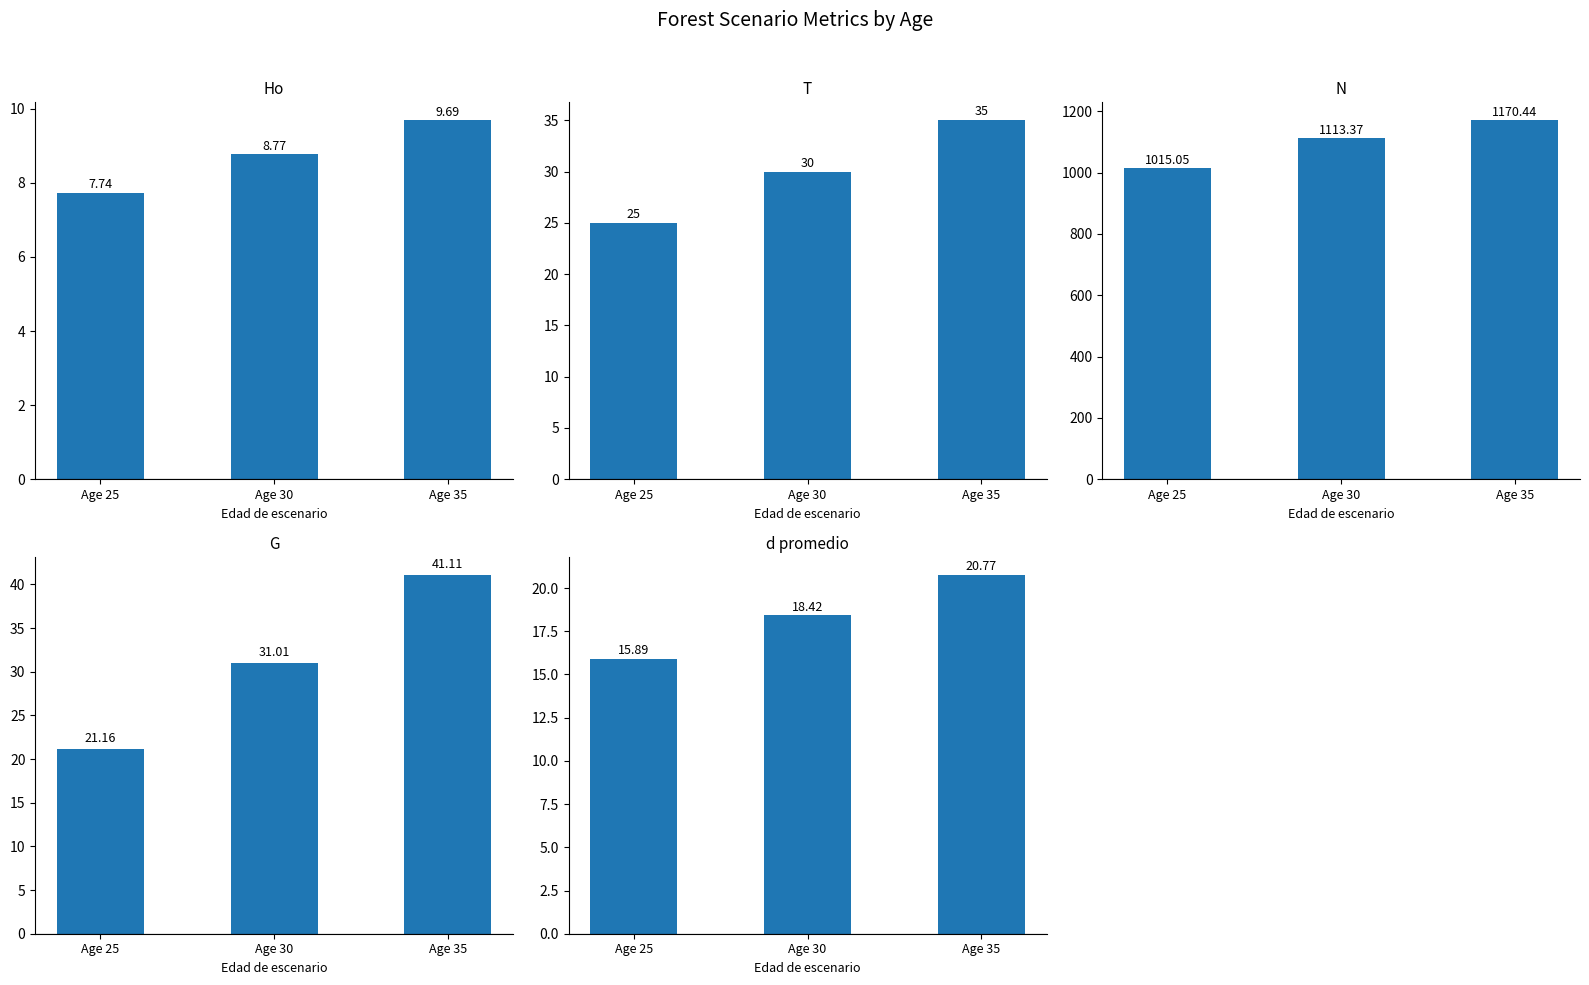

How many groups of bars are there?

3